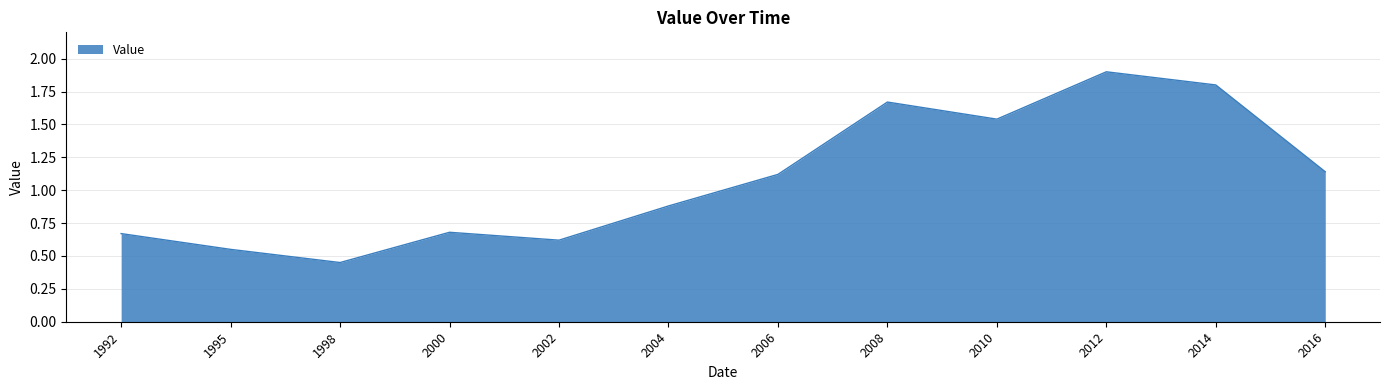

True or false: the data shows 0.3 at 2000.

False